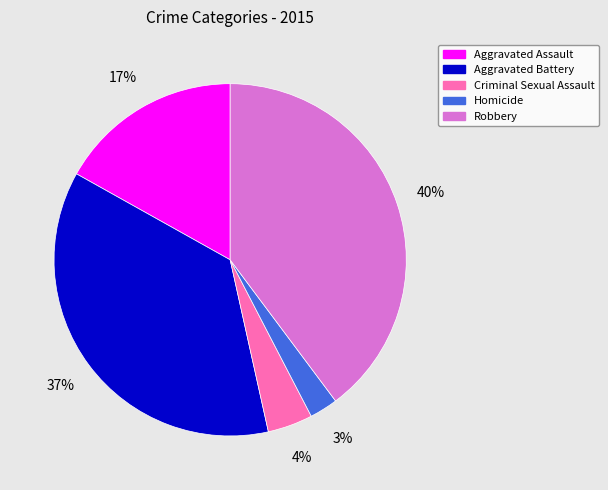

Do Homicide and Criminal Sexual Assault together represent more than half of the pie?

No